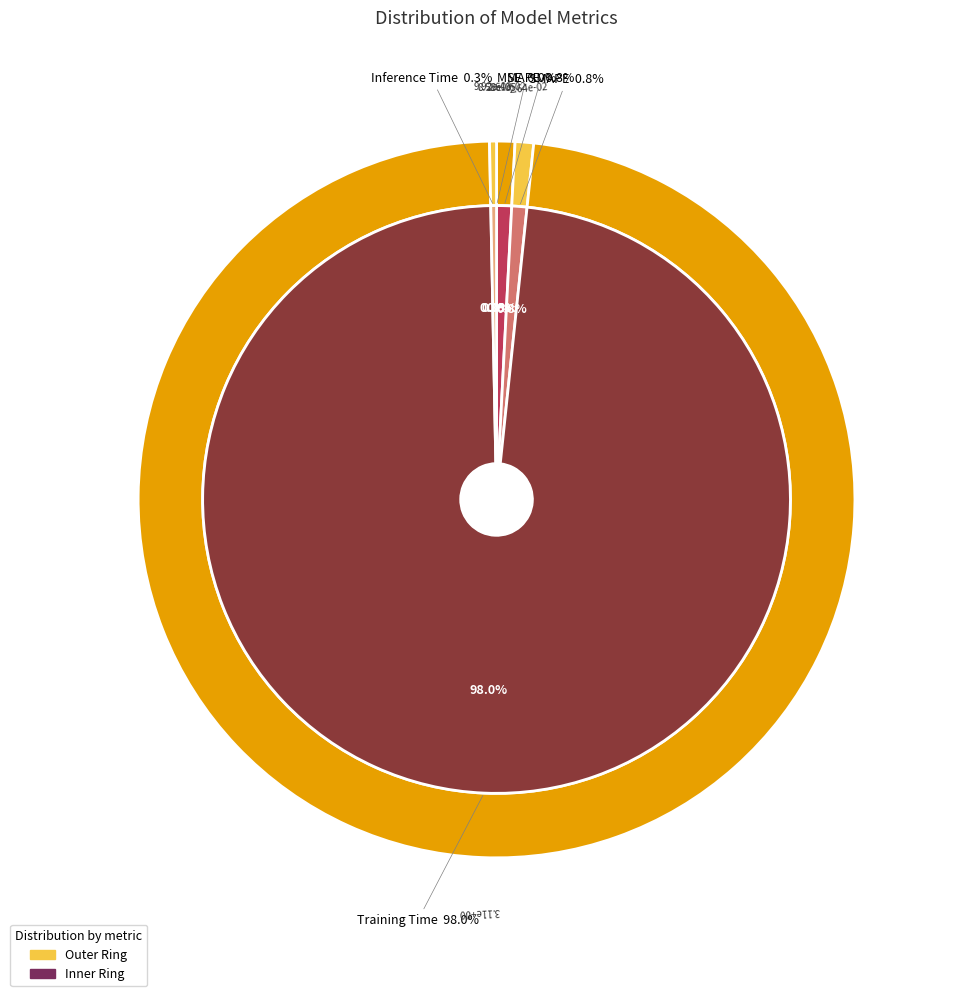

Which slice is the smallest?

MSE